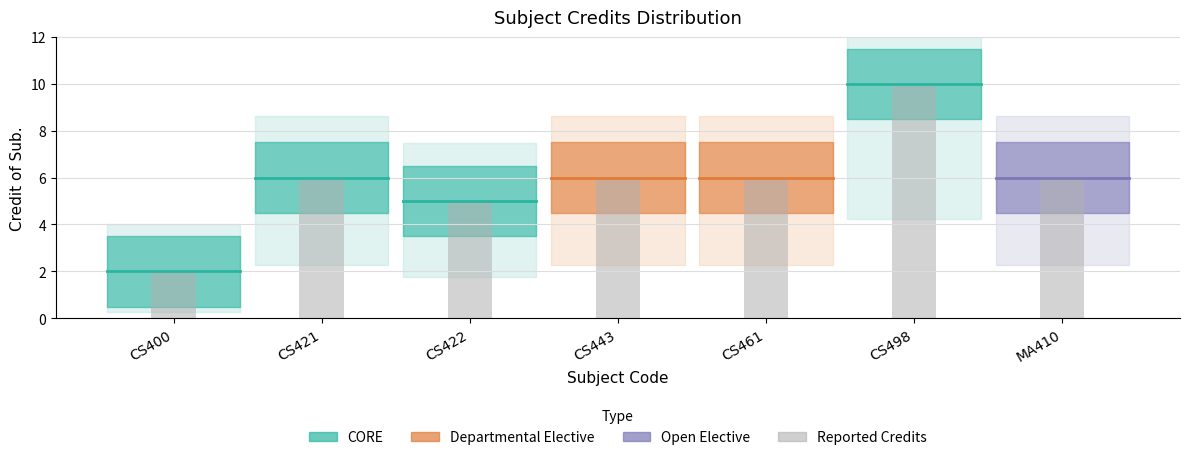

Which label corresponds to the largest value in the chart?

CS498